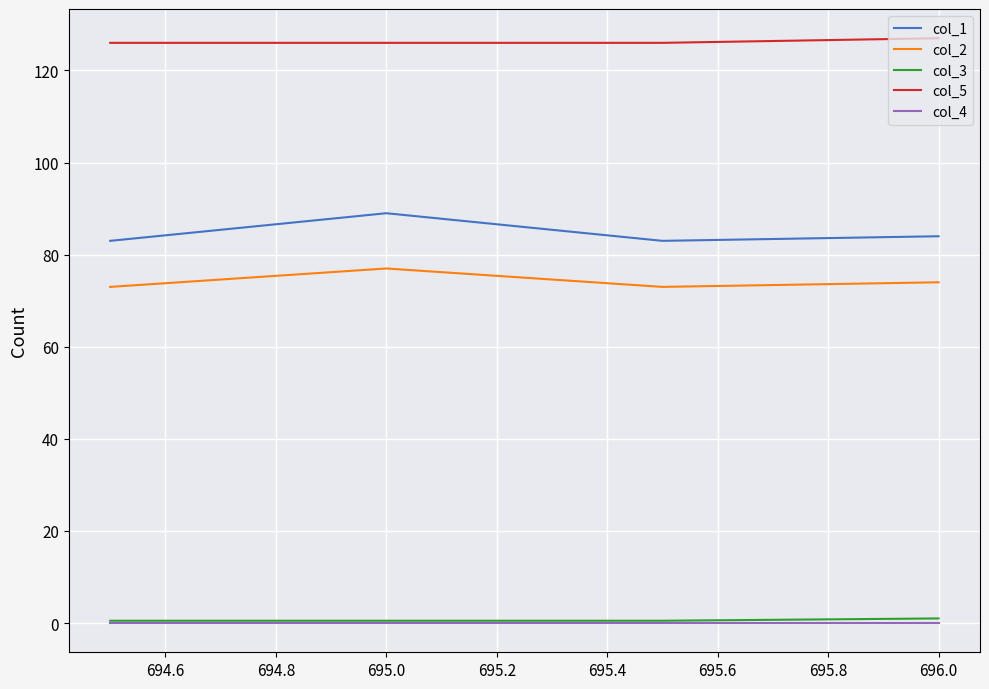

Which series has the largest total across all categories?

col_5